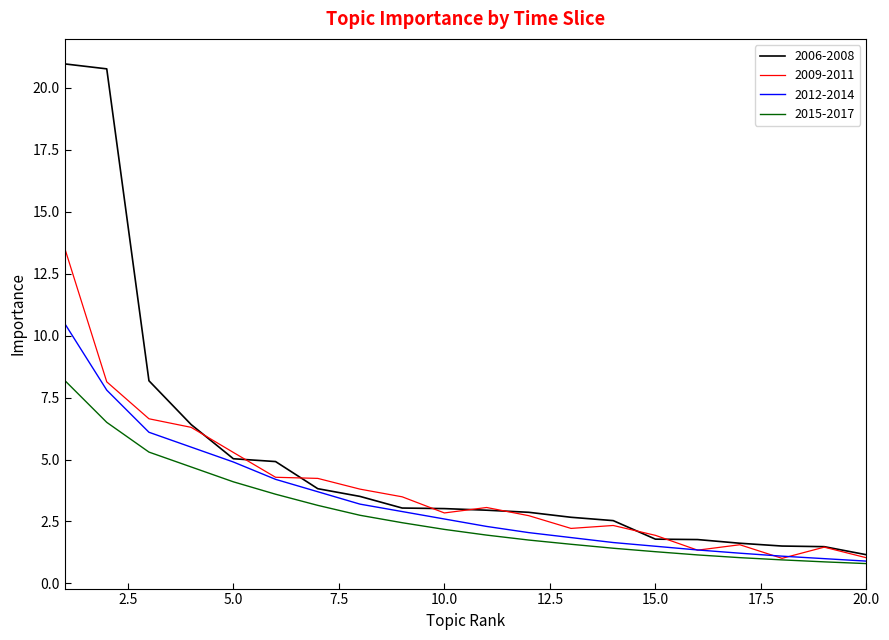

What is the difference between the second highest and minimum values in the 2012-2014 series?

6.9